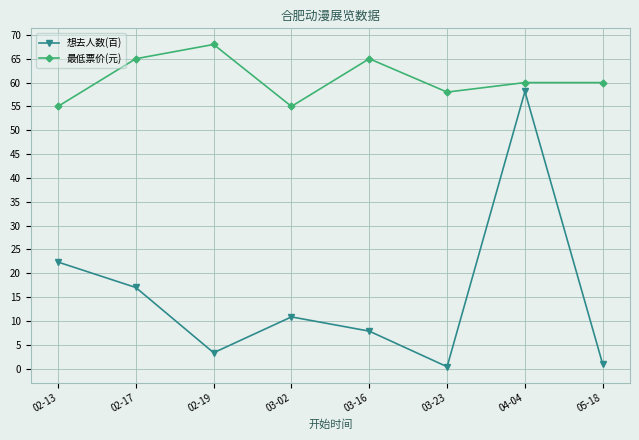

Which series has the largest total across all categories?

最低票价(元)